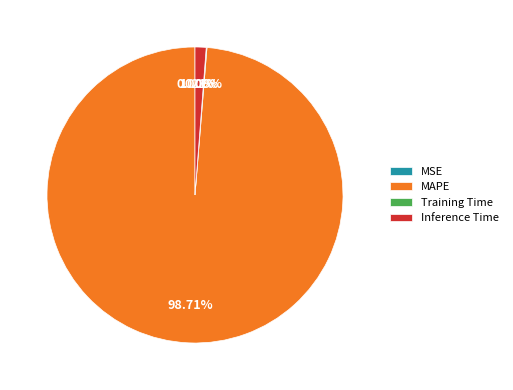

What is the largest slice in the pie chart?

MAPE